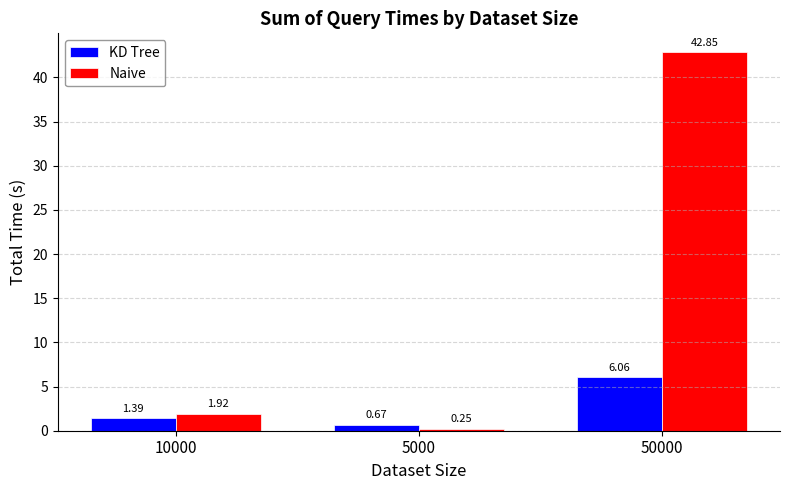

What is the total value across all series at 10000?

3.3